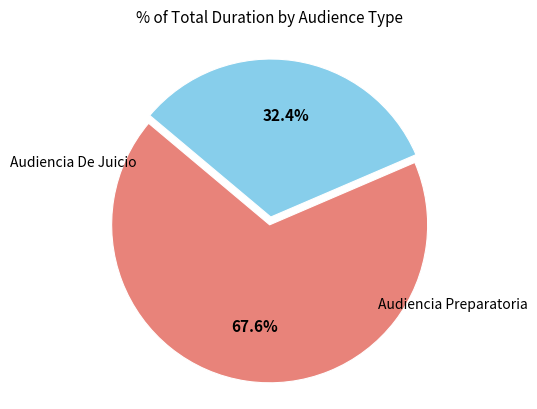

Is there any slice that represents more than half of the pie?

Yes